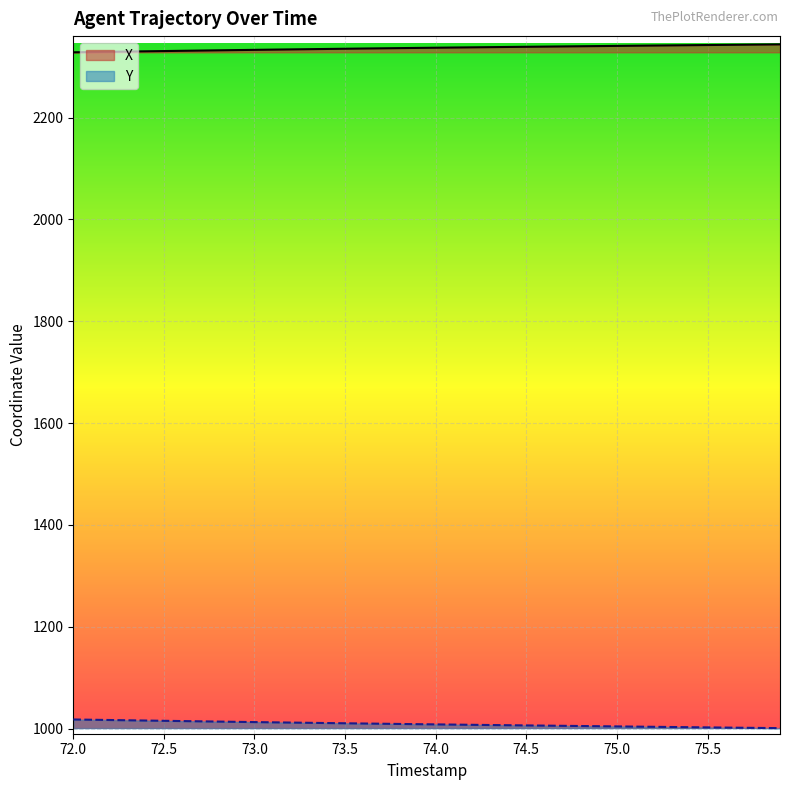

Which series has the largest total across all categories?

X